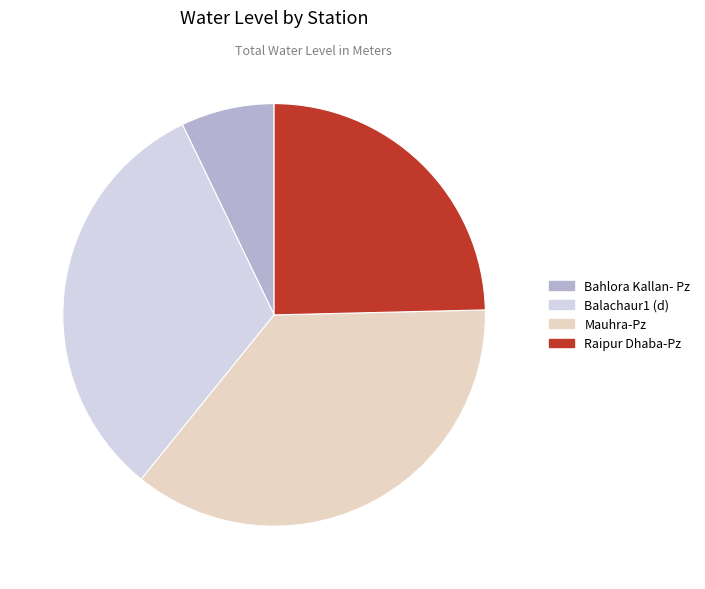

Does Balachaur1 (d) account for over 50% of the chart?

No